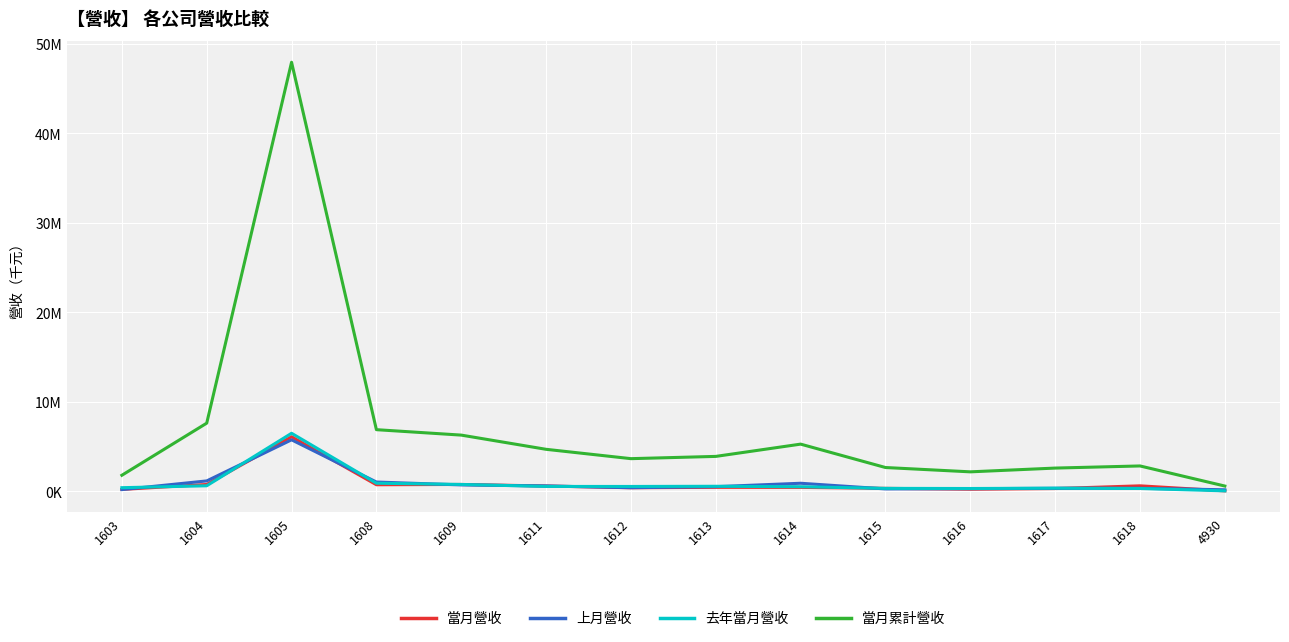

What is the average value of the 當月營收 series?

860331